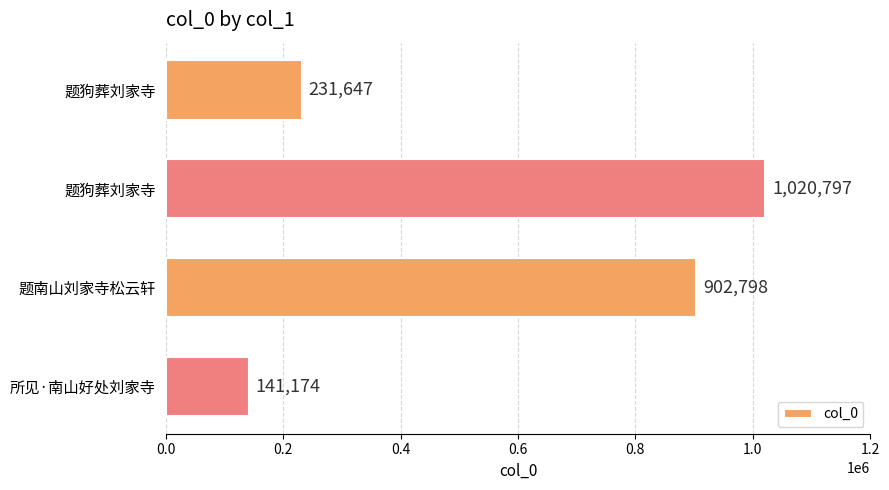

How many categories are shown in the chart?

4